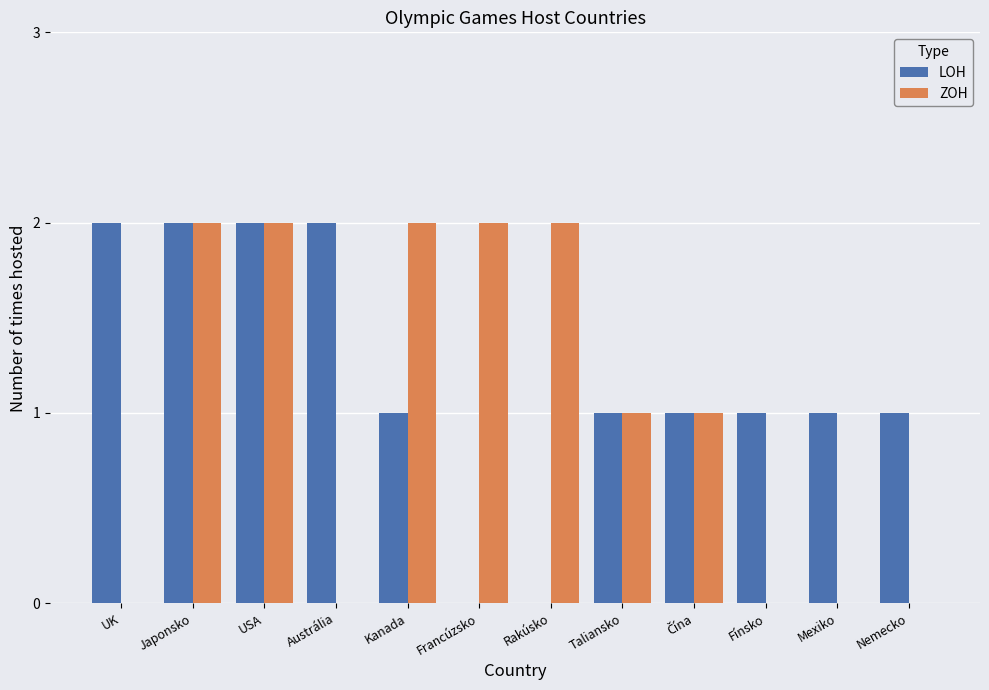

What is the total value across all series at Kanada?

3